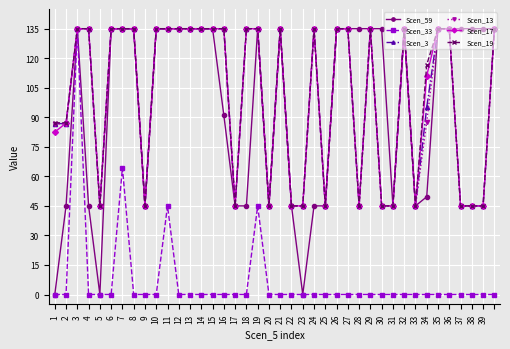

True or false: Scen_3 has more than 0 points higher than both neighbors.

True